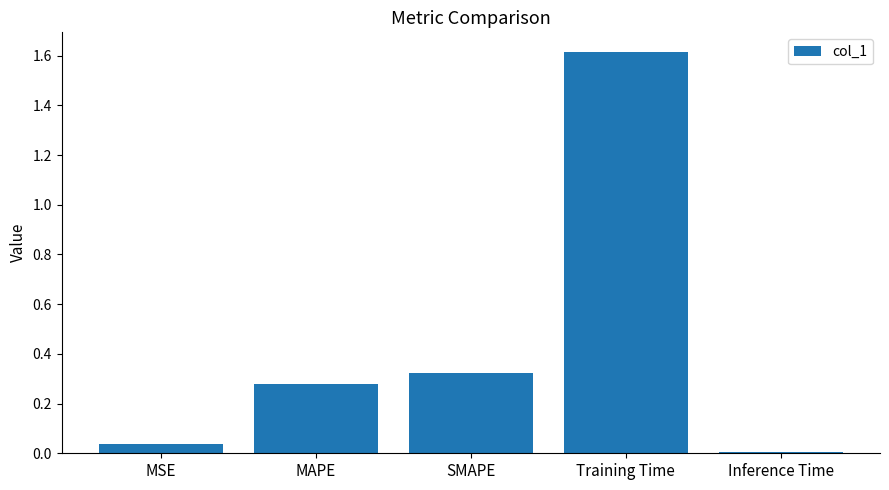

What position from the left is Inference Time?

5